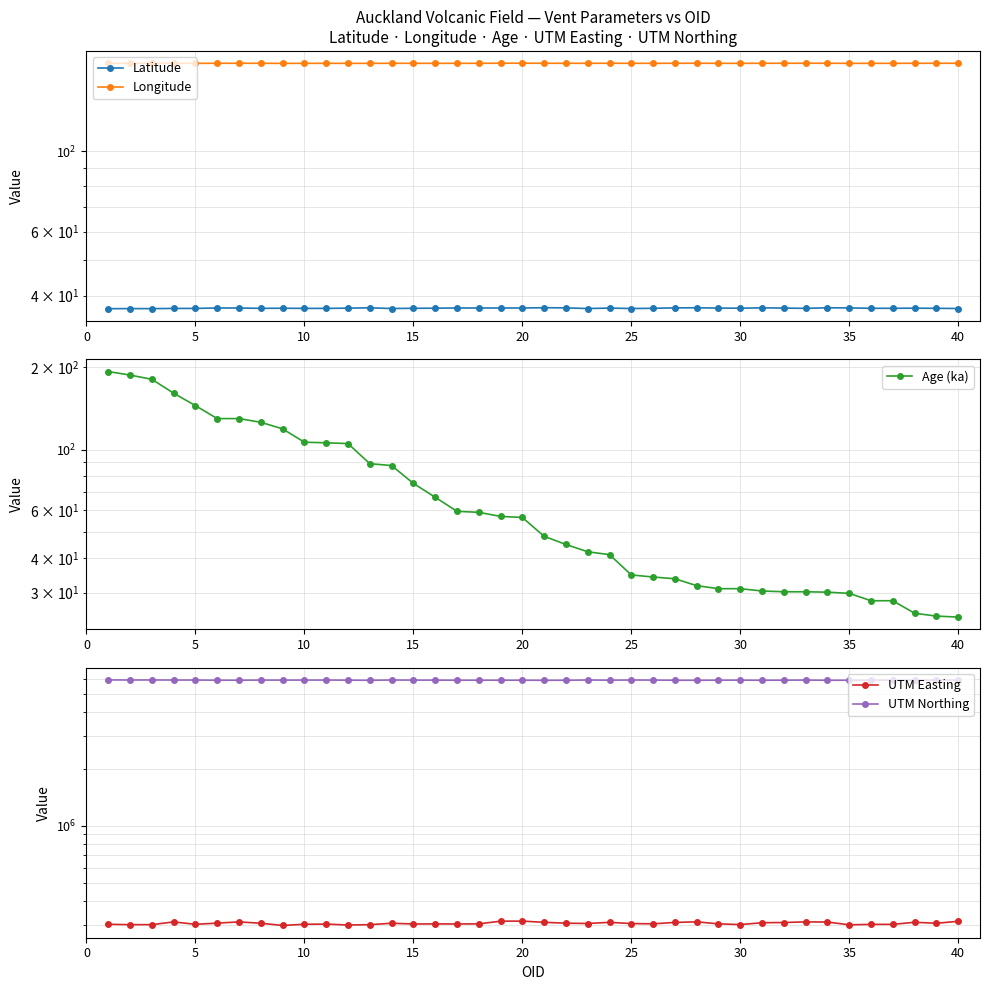

Reading right to left, transcribe all the data shown in this chart.

Latitude: 36.8	36.9	36.9	36.9	36.9	37.0	37.0	36.9	36.9	37.0	36.9	36.9	37.0	37.0	36.9	36.8	36.9	36.8	37.0	37.0	36.9	37.0	36.9	37.0	36.9	36.9	36.8	37.0	36.9	36.9	36.9	36.9	36.9	36.9	37.0	36.8	36.8	36.8	36.8	36.8
Longitude: 174.9	174.8	174.9	174.8	174.8	174.7	174.9	174.9	174.8	174.8	174.8	174.8	174.9	174.8	174.8	174.8	174.8	174.8	174.8	174.8	174.9	174.9	174.8	174.8	174.8	174.8	174.8	174.7	174.7	174.8	174.8	174.7	174.8	174.9	174.8	174.8	174.9	174.8	174.8	174.8
Age (ka): 24.4	24.6	25.2	28.0	28.0	29.8	30.1	30.2	30.2	30.4	31.0	31.0	31.8	33.7	34.2	34.8	41.3	42.3	45.0	48.2	56.5	57.0	59.0	59.5	67.0	75.3	87.5	88.9	105.3	106.0	106.5	119.2	126.0	130.0	130.0	145.0	161.0	181.0	187.6	193.2
UTM Easting: 312277.0	304782.0	308531.0	300772.0	300731.0	299090.0	309416.0	310132.0	307612.0	306836.0	299978.0	302708.0	310140.0	308001.0	302722.0	303696.0	308309.0	303960.0	305134.0	308380.0	312940.0	312714.0	302571.0	302189.0	302500.0	302130.0	304910.0	299602.0	298427.0	301734.0	301159.0	296827.0	304919.0	309942.0	305361.0	301011.0	309863.0	299689.0	299706.0	300972.0
UTM Northing: 5921971.0	5916699.0	5913145.0	5915869.0	5916374.0	5906536.0	5902189.0	5918069.0	5910424.0	5904495.0	5913423.0	5910709.0	5902963.0	5905267.0	5916311.0	5922116.0	5910696.0	5922329.0	5904800.0	5901442.0	5908793.0	5908388.0	5908439.0	5907609.0	5913871.0	5915746.0	5922007.0	5903260.0	5912454.0	5918449.0	5918173.0	5914624.0	5917245.0	5909101.0	5907472.0	5919450.0	5919946.0	5924710.0	5923988.0	5926820.0